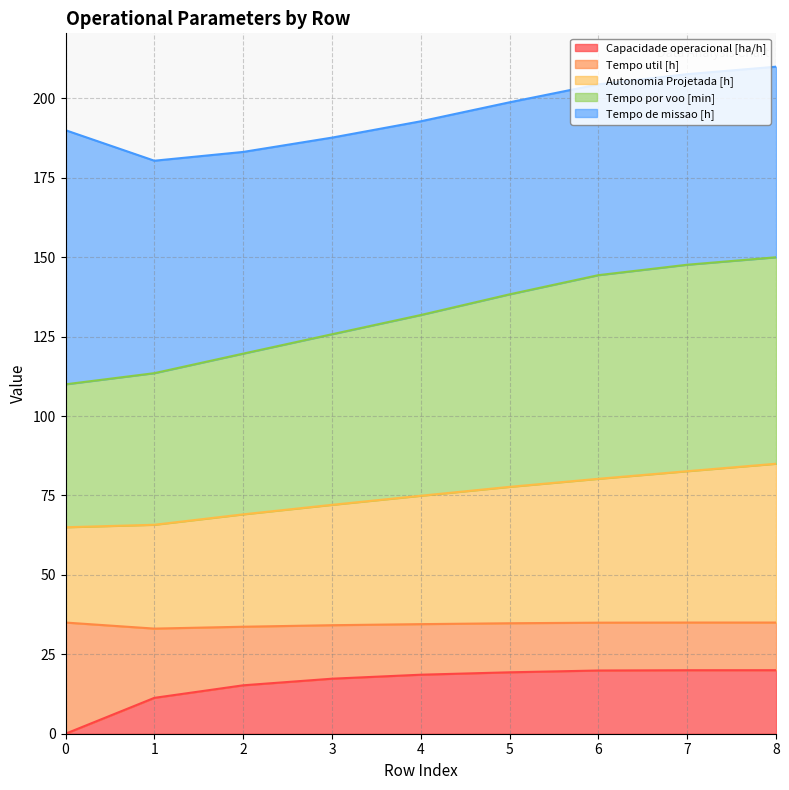

True or false: Tempo por voo [min] and Capacidade operacional [ha/h] intersect in this chart.

False